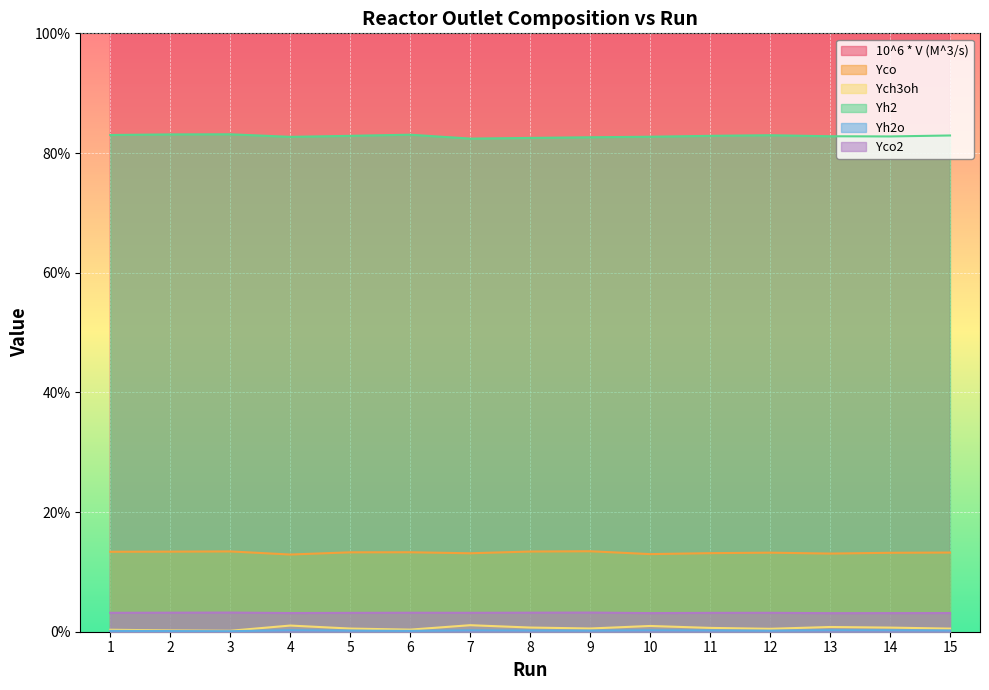

Which series has the largest total across all categories?

10^6 * V (M^3/s)